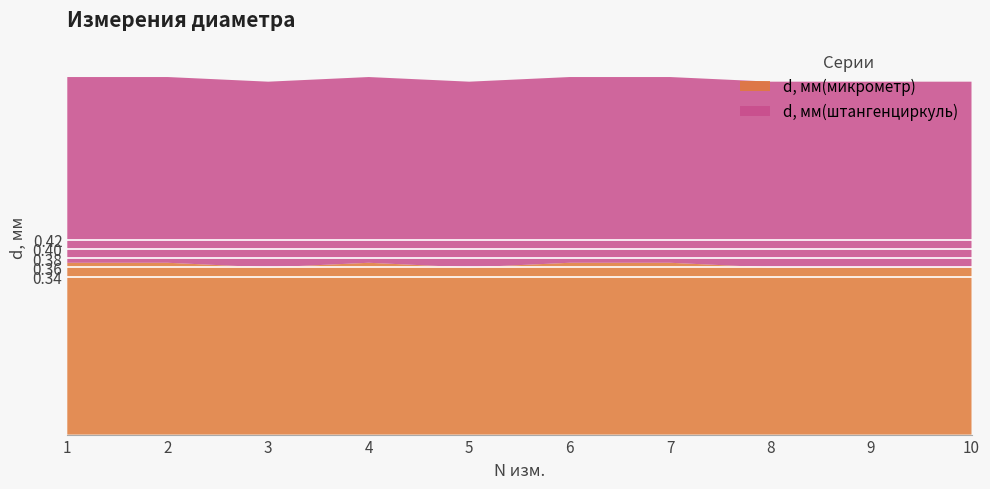

Reading left to right, extract all data points from this chart.

d, мм(микрометр): 1=0.4	2=0.4	3=0.4	4=0.4	5=0.4	6=0.4	7=0.4	8=0.4	9=0.4	10=0.4
d, мм(штангенциркуль): 1=0.4	2=0.4	3=0.4	4=0.4	5=0.4	6=0.4	7=0.4	8=0.4	9=0.4	10=0.4